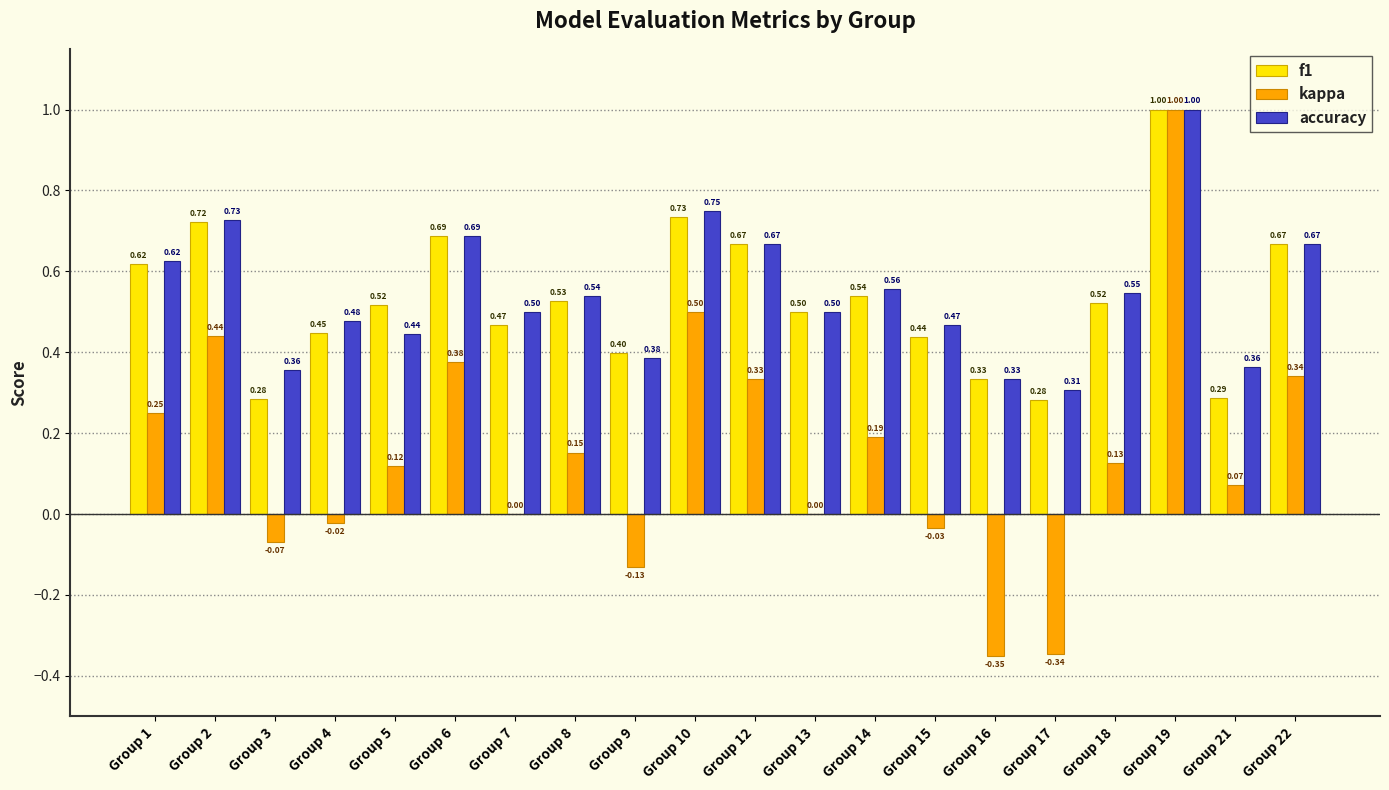

What is the total value across all series at Group 4?

0.9